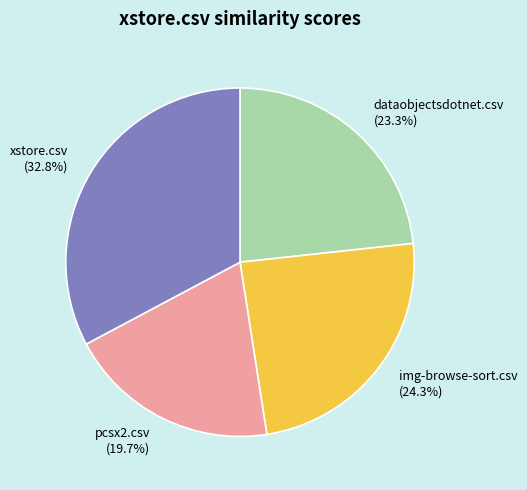

The pcsx2.csv slice represents 20% of the pie. True or false?

True